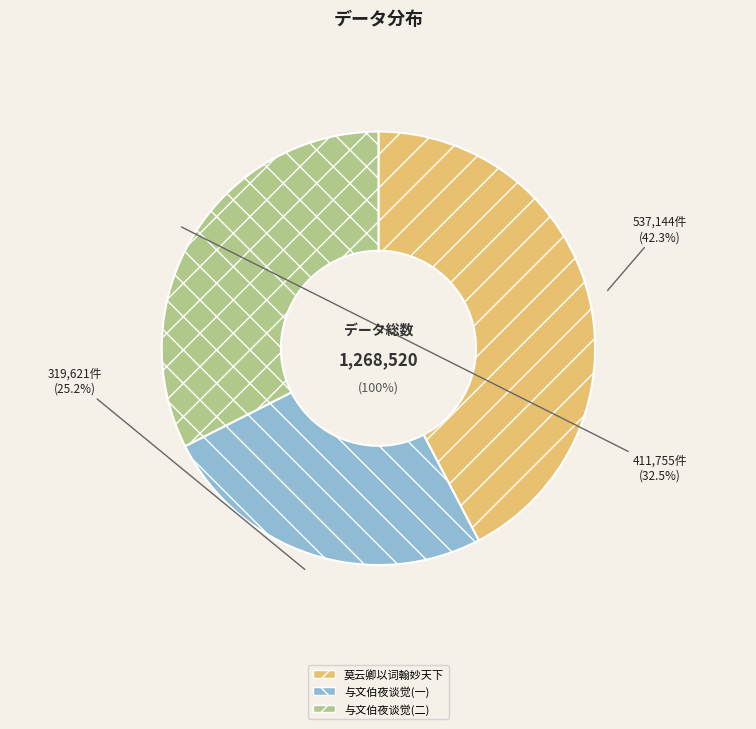

Which has a higher value, 537144 or 319621?

537144